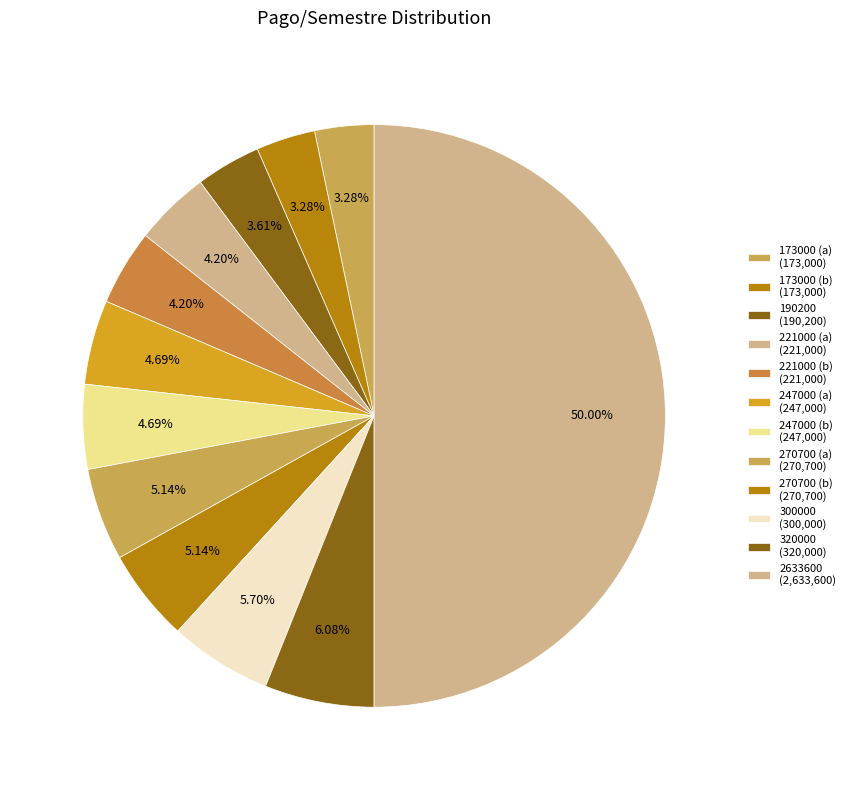

How many slices are in this pie chart?

12